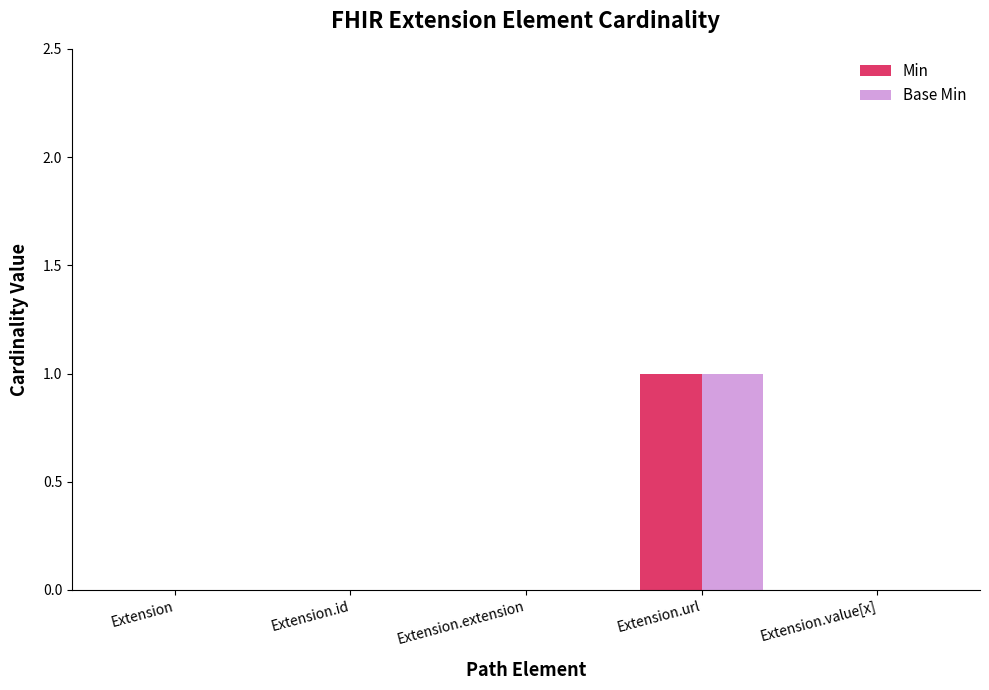

How many distinct data groups are displayed?

2